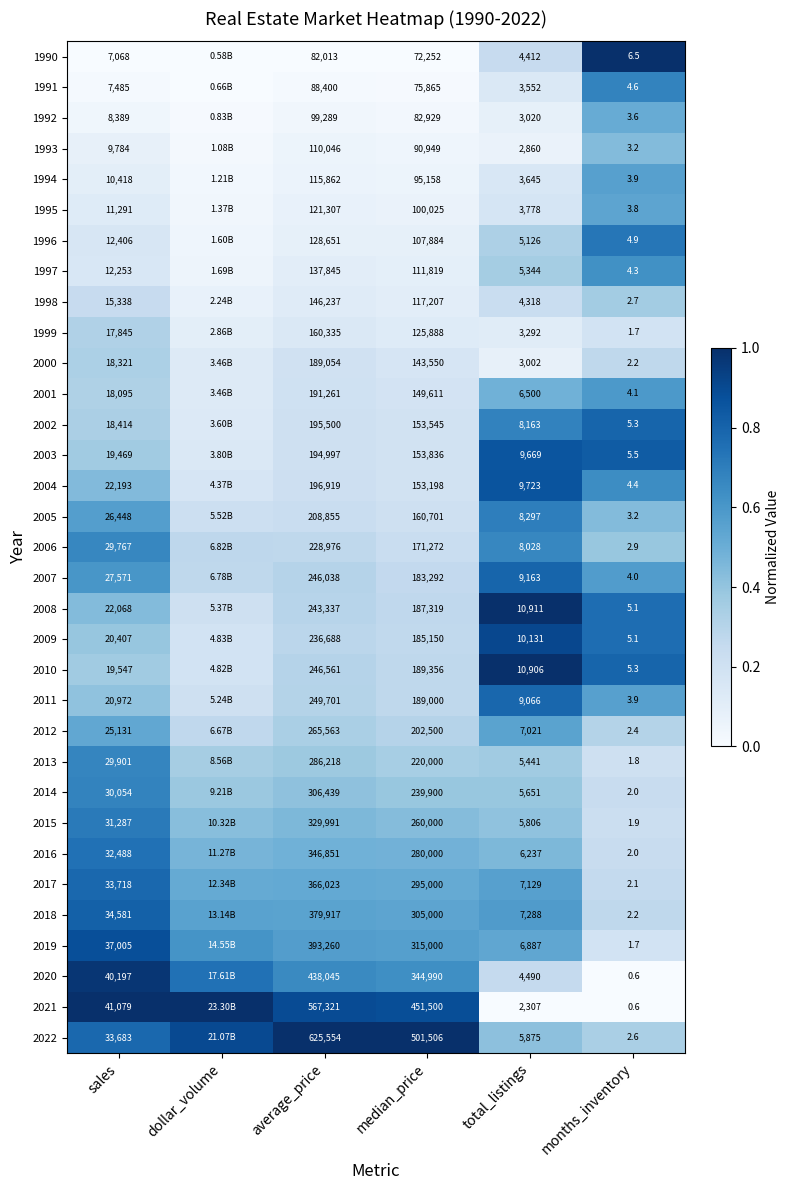

Is the value of 2007 at average_price greater than the value of 1995 at total_listings?

Yes